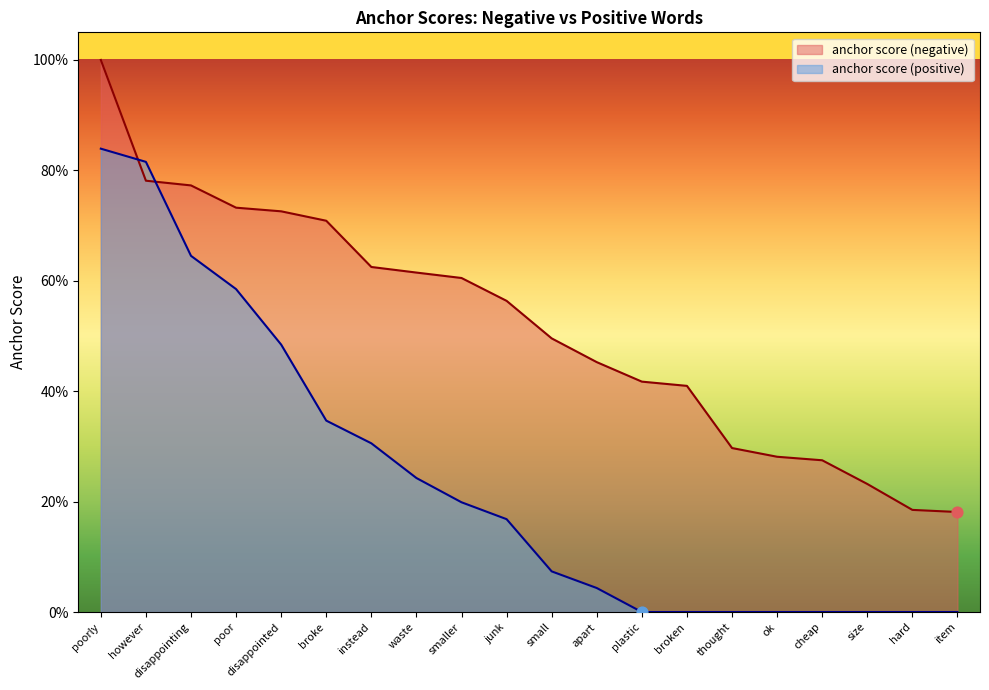

Which series has the largest Y range (max minus min)?

anchor score (positive)